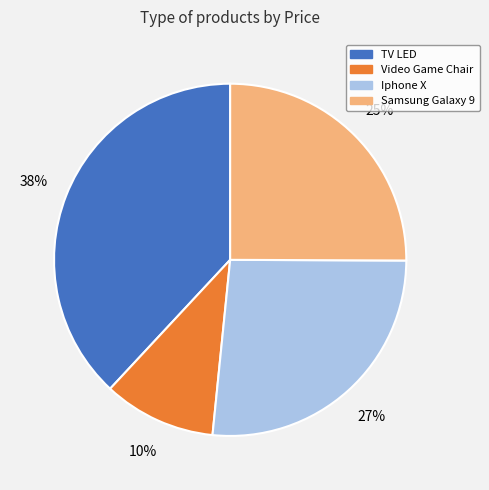

To the nearest percent, what portion does TV LED represent?

38%